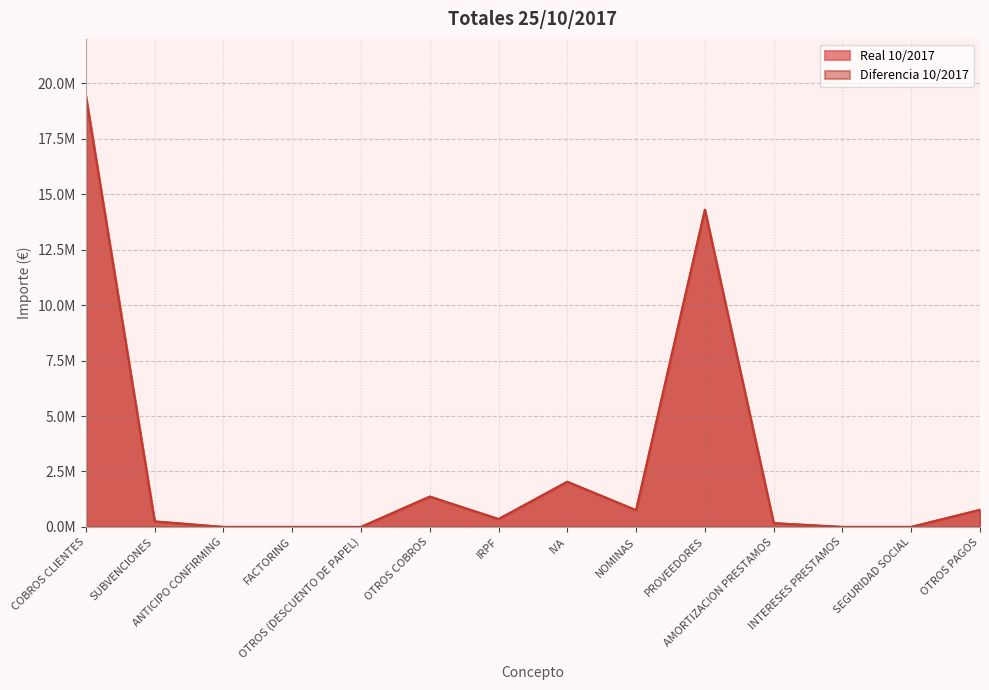

What are all the series names shown in the legend?

Real 10/2017, Diferencia 10/2017